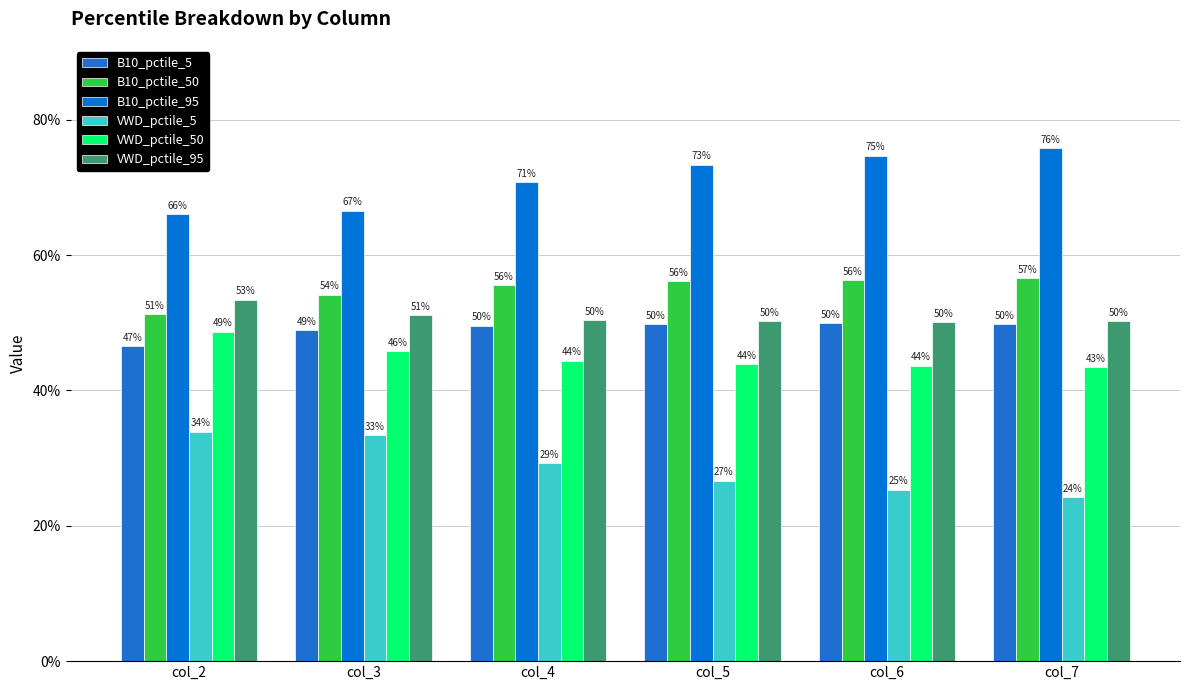

Are the bars horizontal?

No